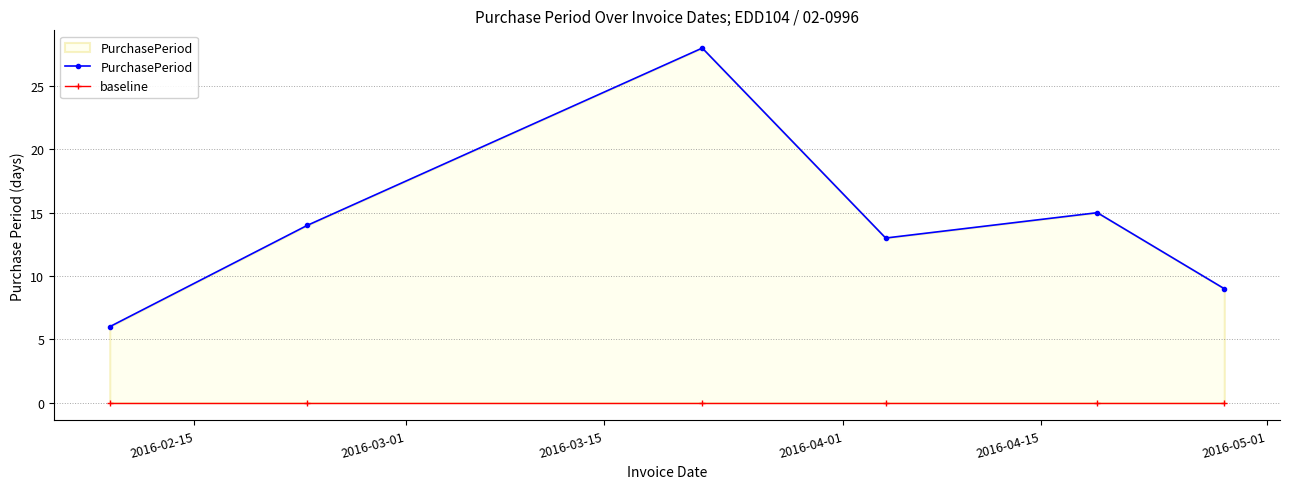

How many lines are shown in the chart?

2